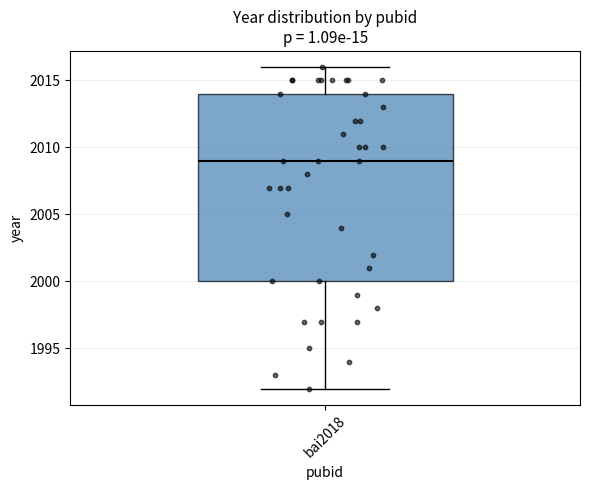

Read this box plot against the y-axis: the position of the median line, the range covered by the box, and the ends of both whiskers. The values are not printed on the chart, so give them approximately, as read against the axis.

median 2009, box 2000 to 2014, whiskers 1992 to 2016